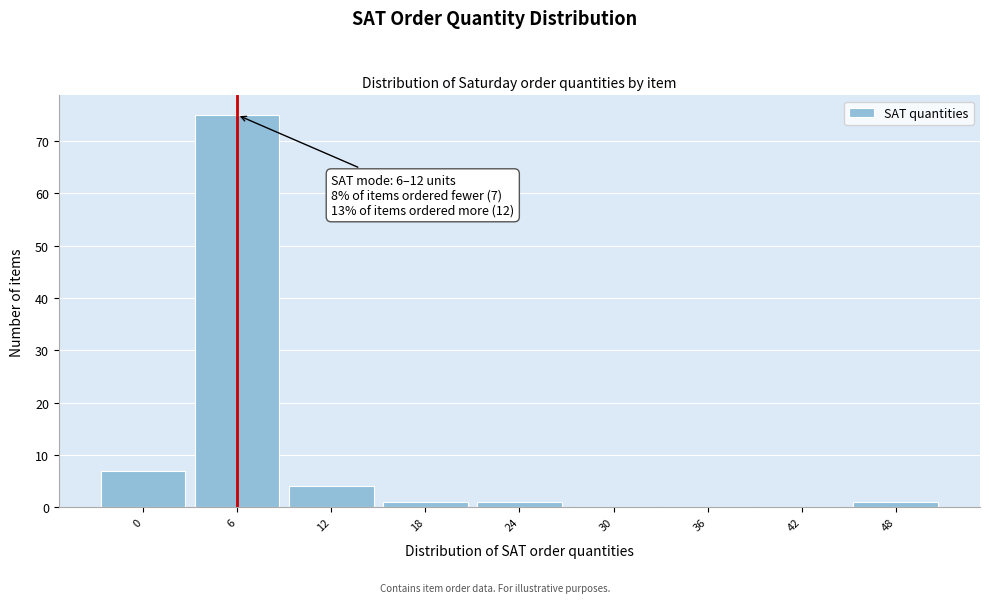

Reading right to left, transcribe all the data shown in this chart.

48=1	42=0	36=0	30=0	24=1	18=1	12=4	6=75	0=7